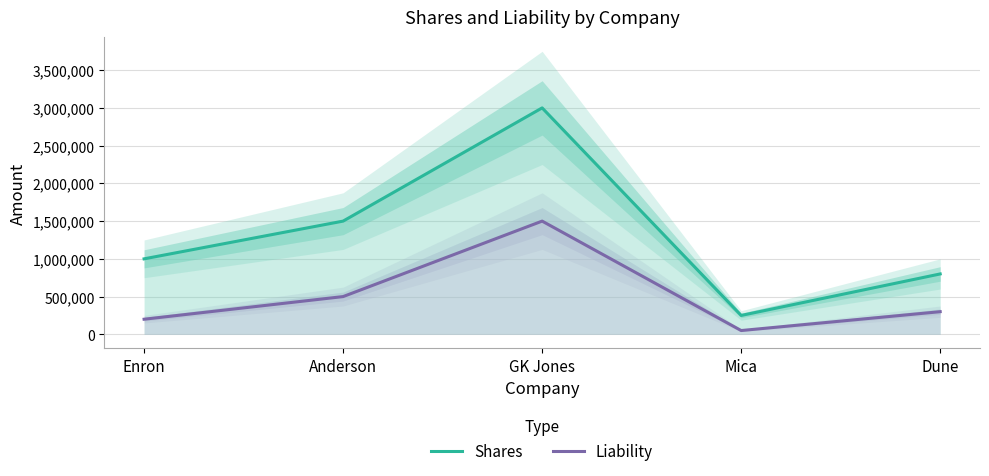

What is the label of the 4th point from the right?

Anderson